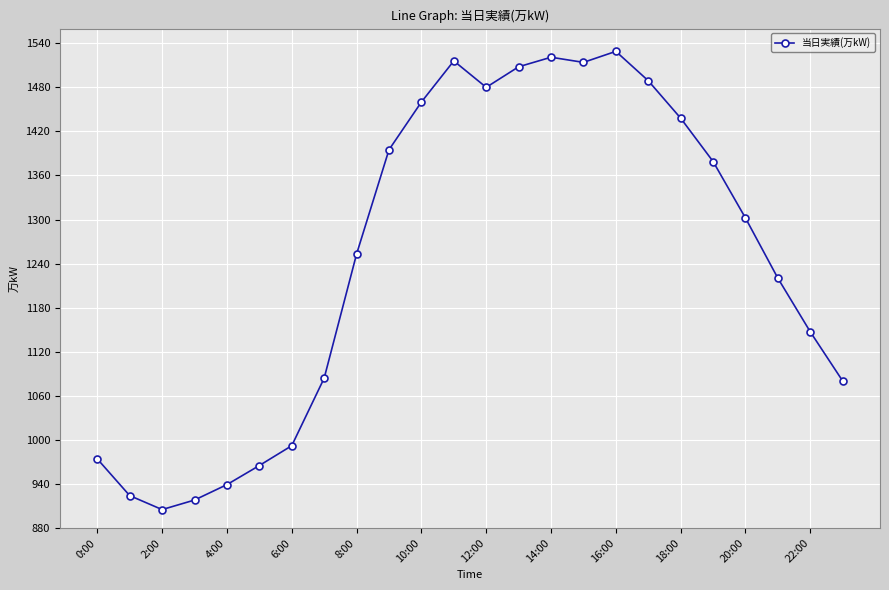

What is the sum of all values?

29932